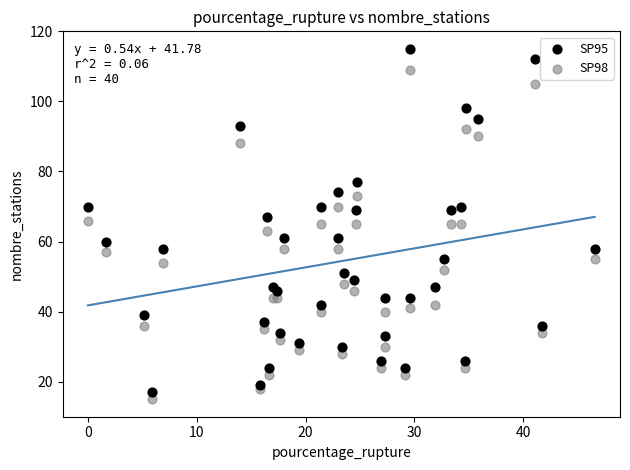

Which series contains the lowest Y value?

SP98